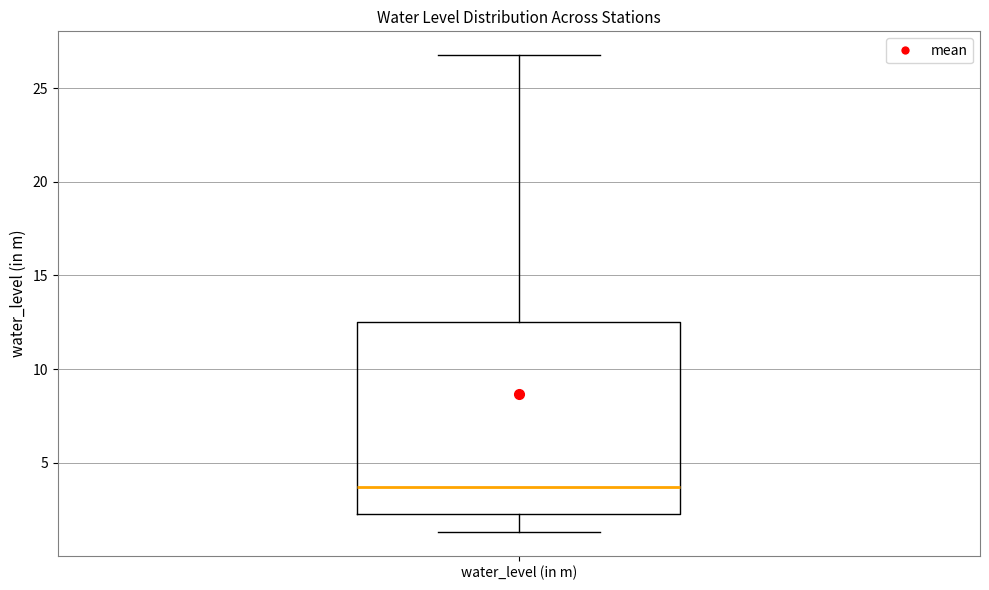

Transcribe this box plot: give where the median line is, the range the box spans, and where the two whiskers end, as read against the y-axis. The values are not printed on the chart, so give them approximately, as read against the axis.

median 3.5, box 2.5 to 12.5, whiskers 1.5 to 27.0